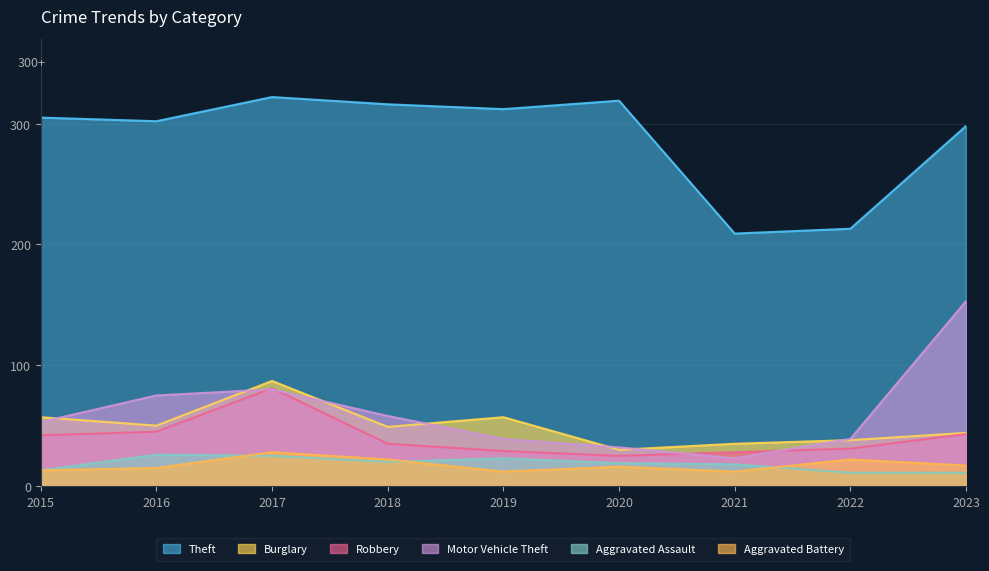

What is the difference between the highest and lowest values at 2021?

197